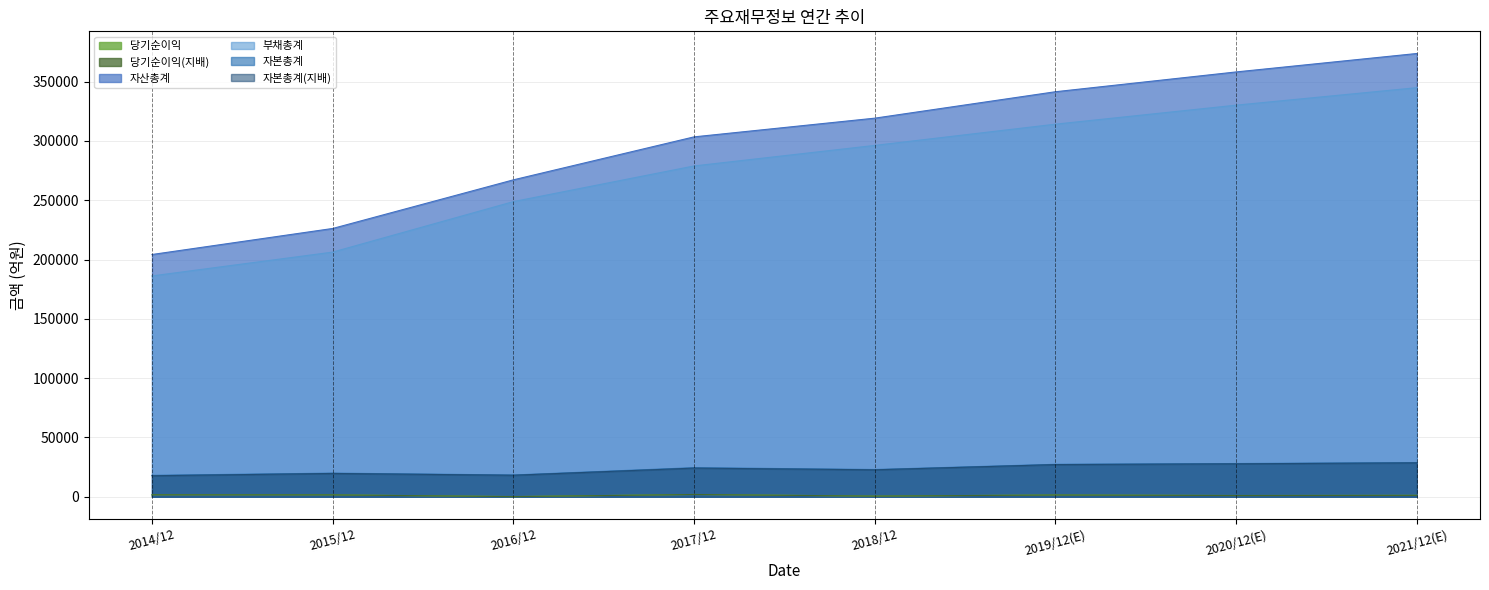

At how many categories does at least one series exceed 65903?

8